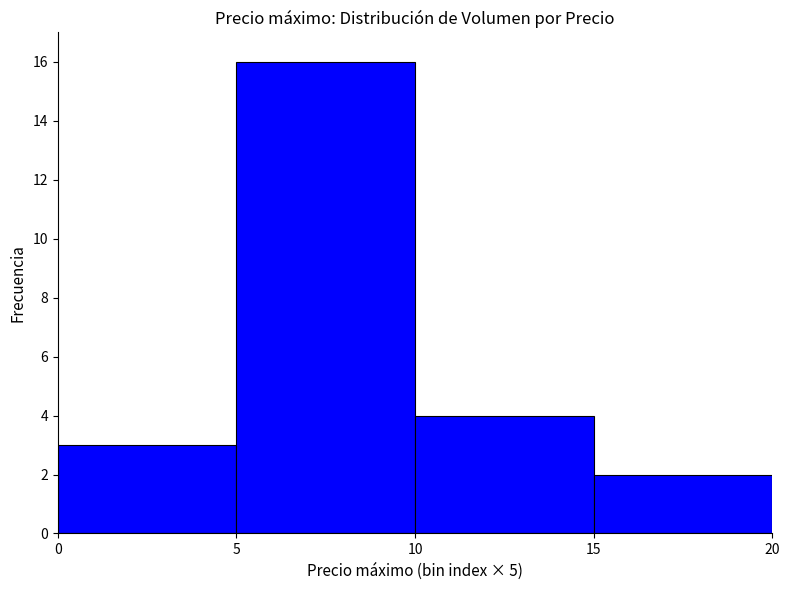

What is the change in value from 0 to 5?

+13